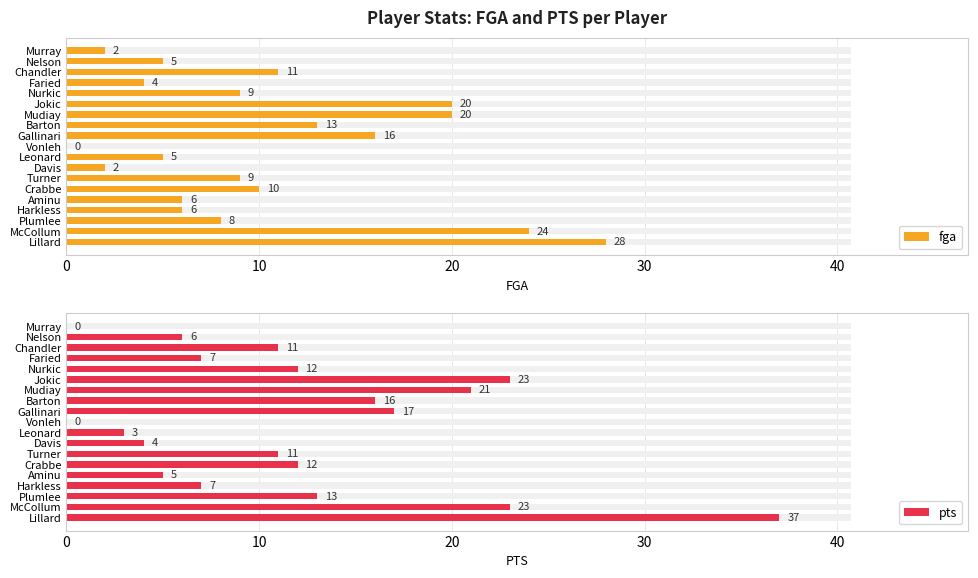

Between Davis and Nurkic, which is larger?

Nurkic